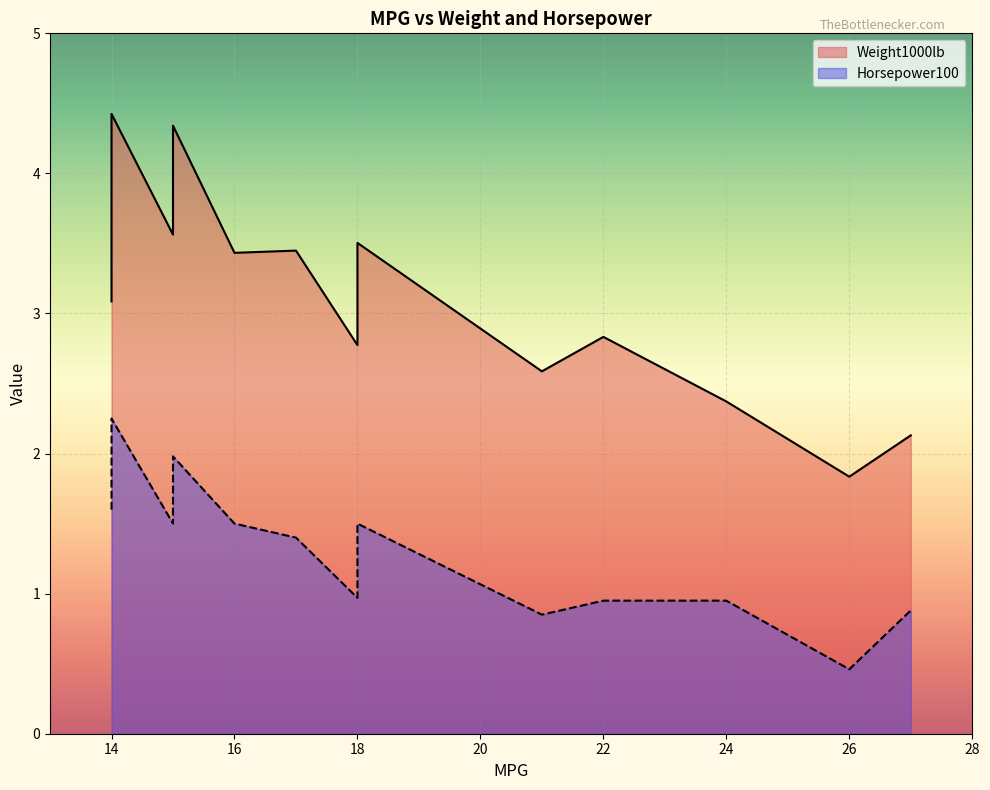

Read the Weight1000lb value at 17.

3.4